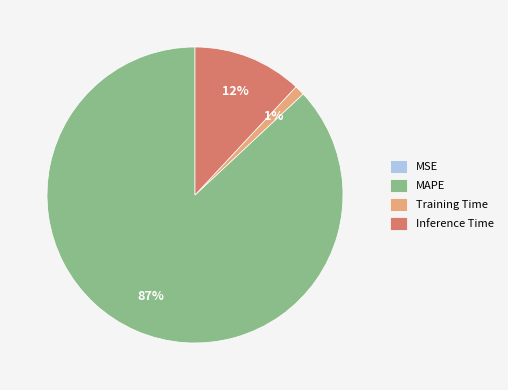

Which category has the biggest portion of the pie?

MAPE